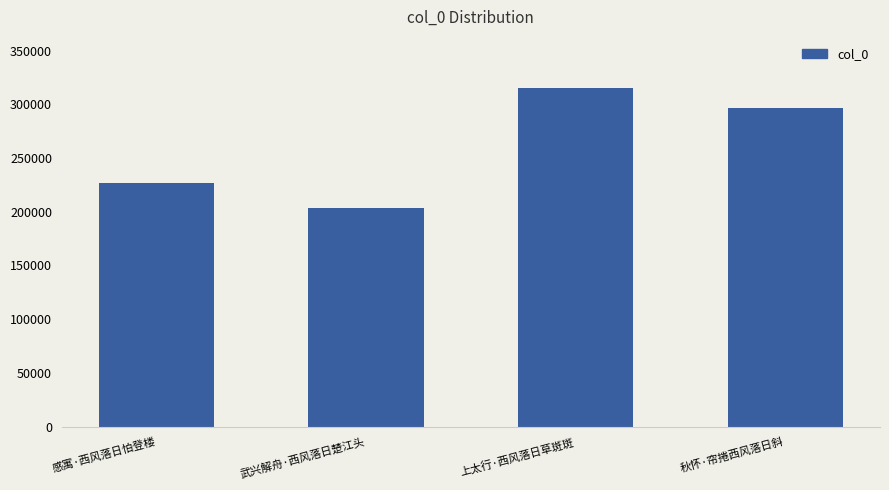

True or false: the data shows 226926 at 感寓·西风落日怕登楼.

True